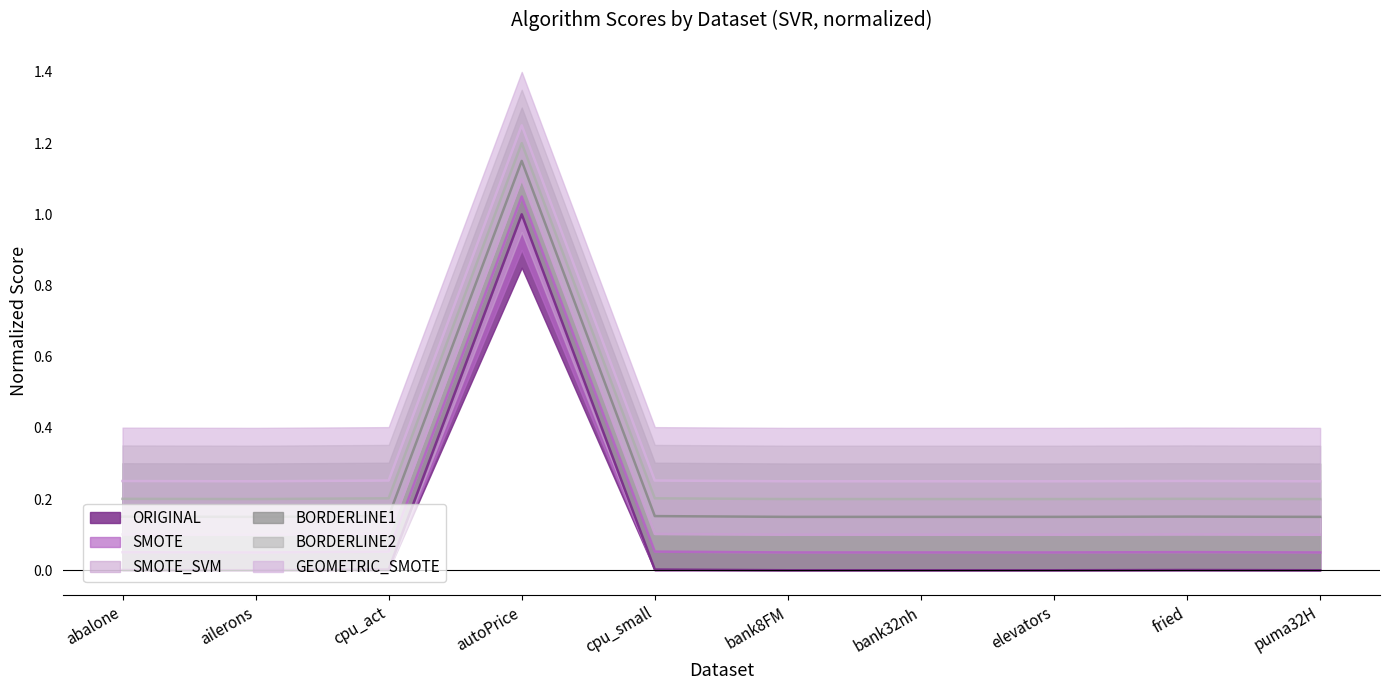

Between cpu_act and bank32nh, which is larger?

cpu_act